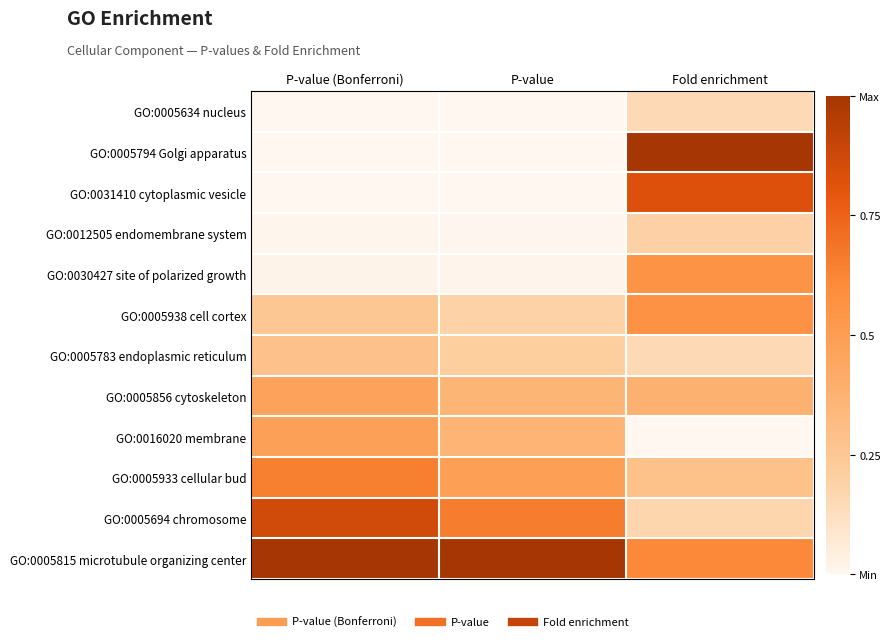

At which category does the chart reach its minimum across all series?

P-value (Bonferroni)